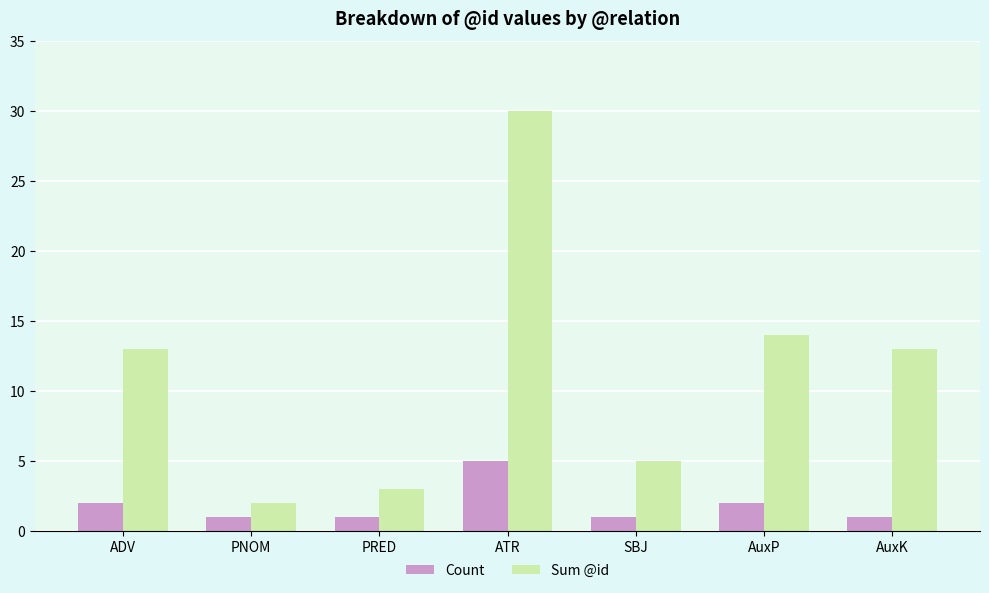

How many categories are shown in the chart?

7